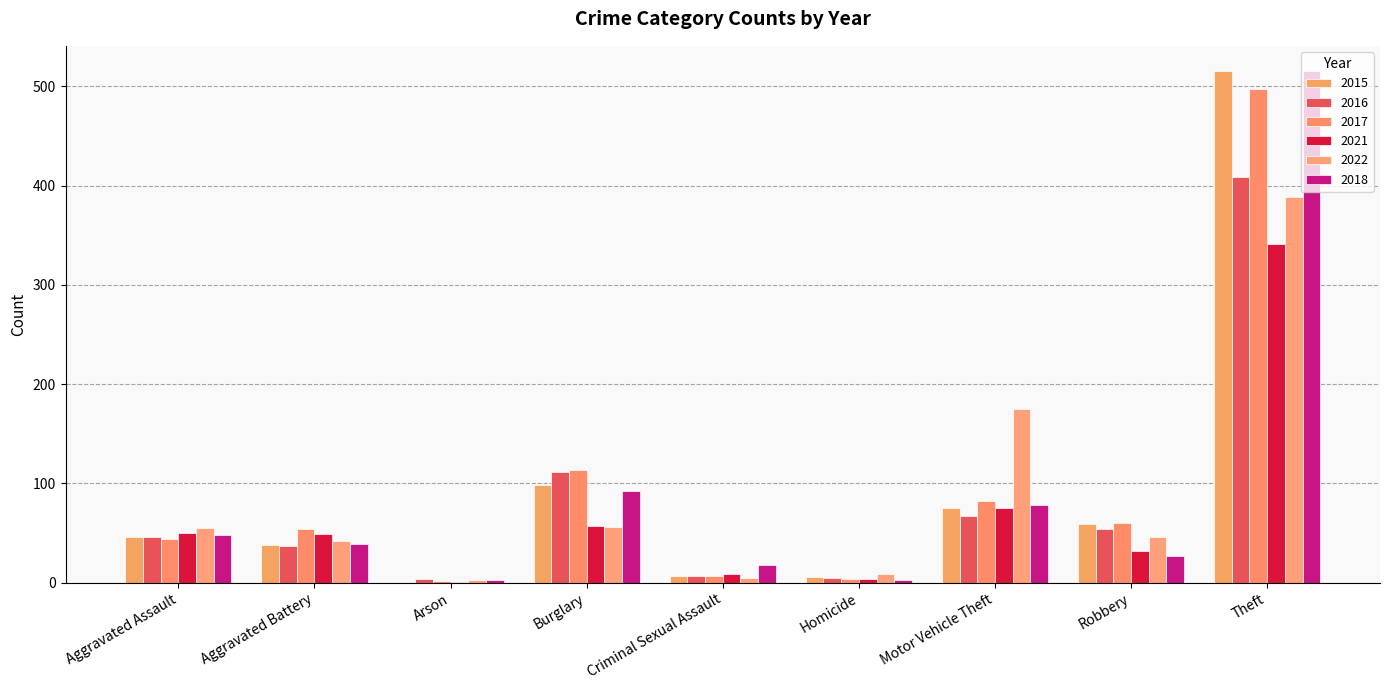

The 2016 series shows 46 at Aggravated Assault. True or false?

True